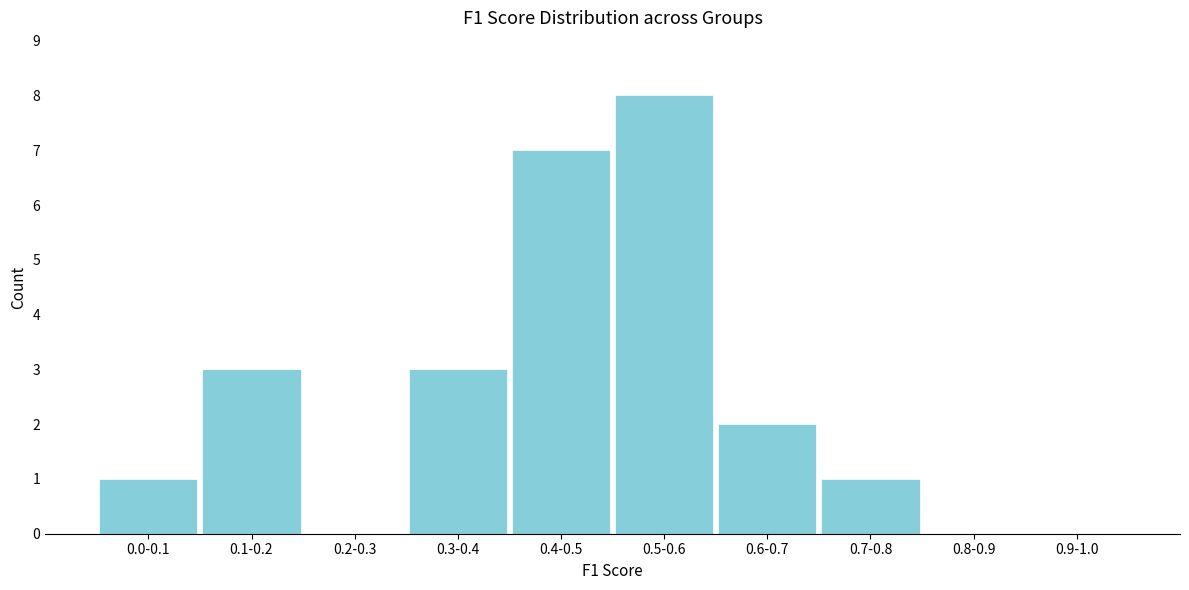

Reading left to right, what are all the values shown in this chart?

0.0-0.1=1	0.1-0.2=3	0.2-0.3=0	0.3-0.4=3	0.4-0.5=7	0.5-0.6=8	0.6-0.7=2	0.7-0.8=1	0.8-0.9=0	0.9-1.0=0